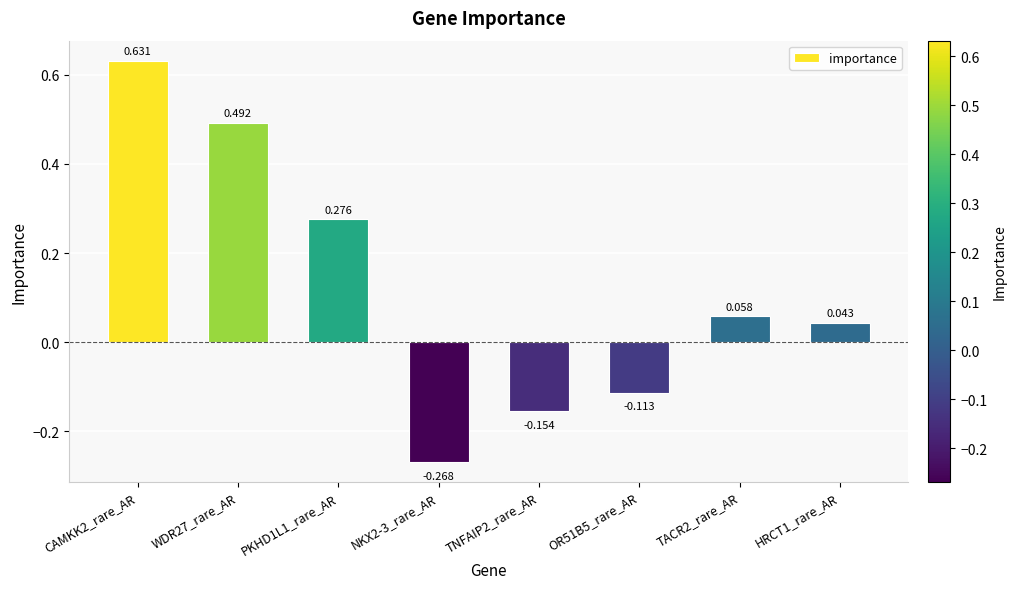

What is the difference between the values at OR51B5_rare_AR and HRCT1_rare_AR?

0.2